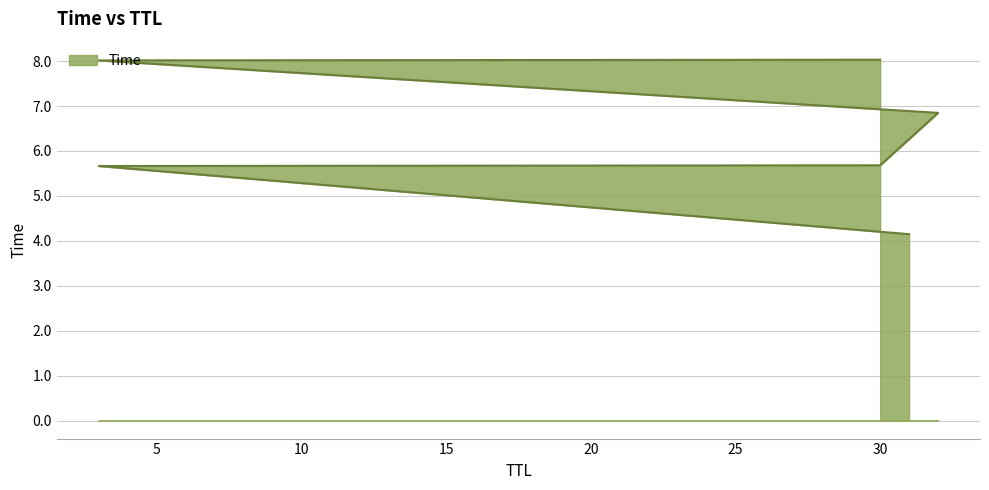

What is the value of the 5th point from the left?

5.7